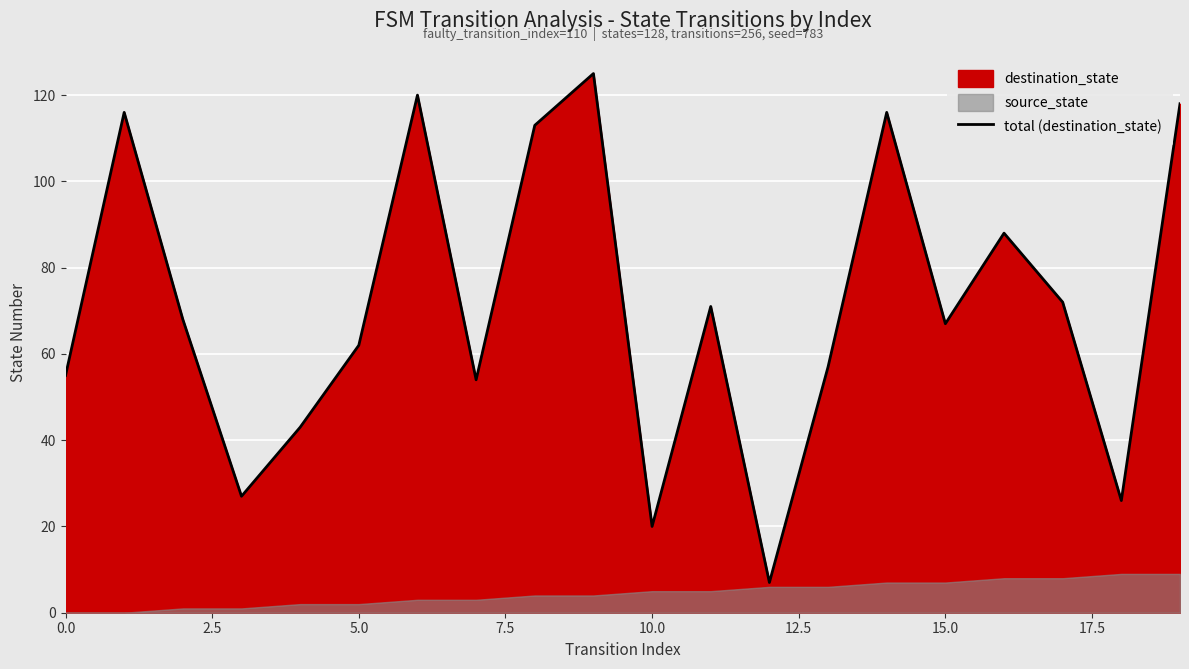

What is the lowest value of the total (destination_state) series?

7